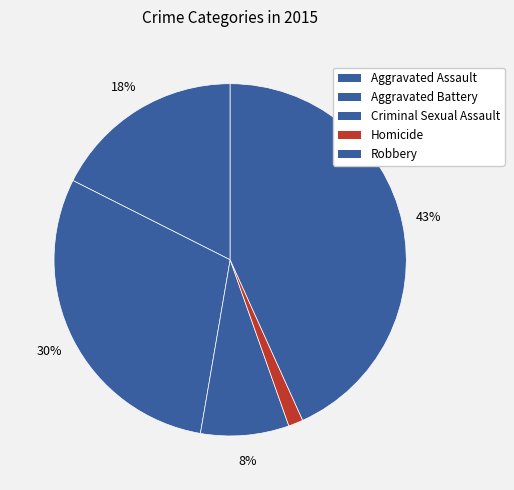

How many slices are in this pie chart?

5